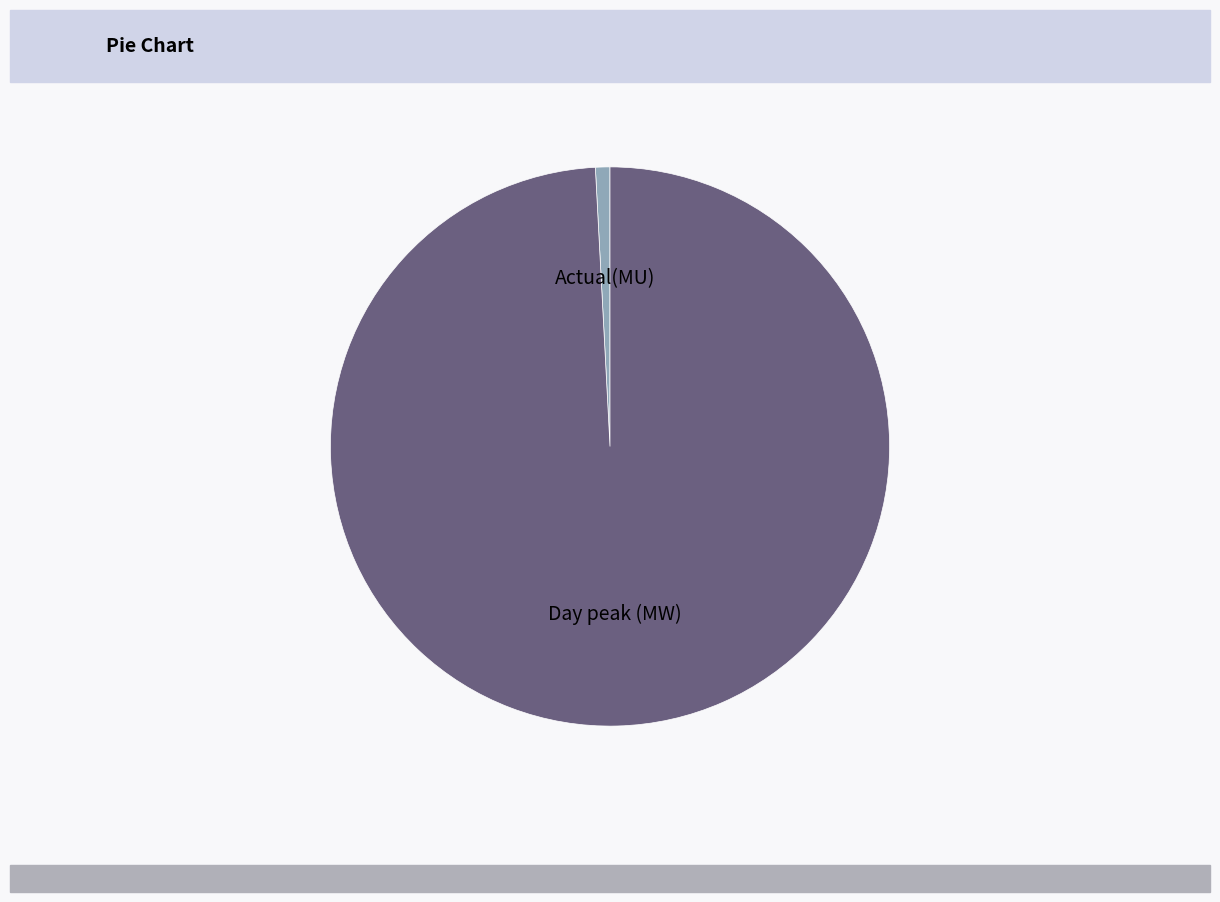

Do Actual(MU) and Day peak (MW) together represent more than half of the pie?

Yes